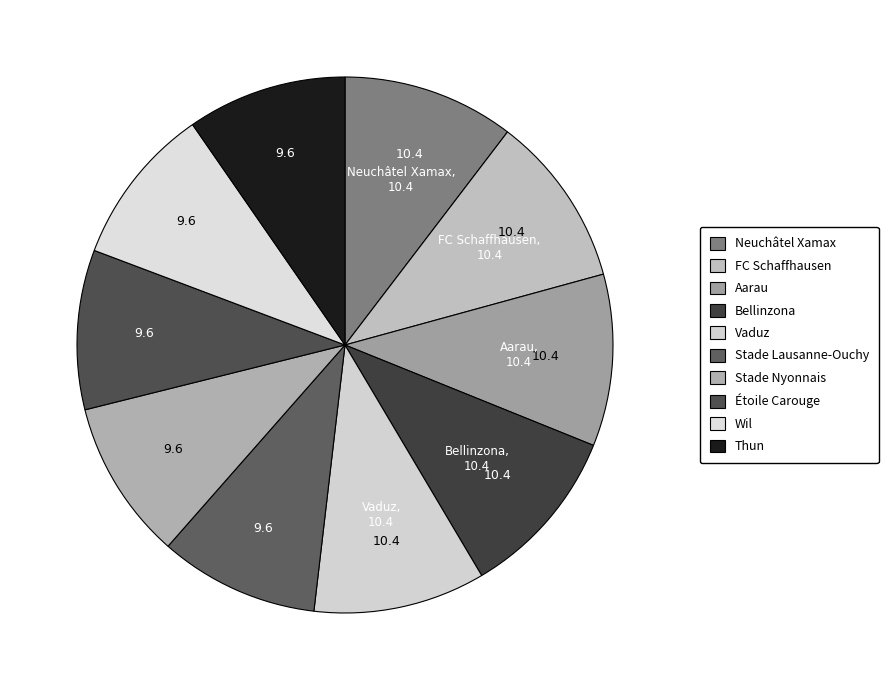

To the nearest percent, what is the combined percentage of Aarau and Étoile Carouge?

20%